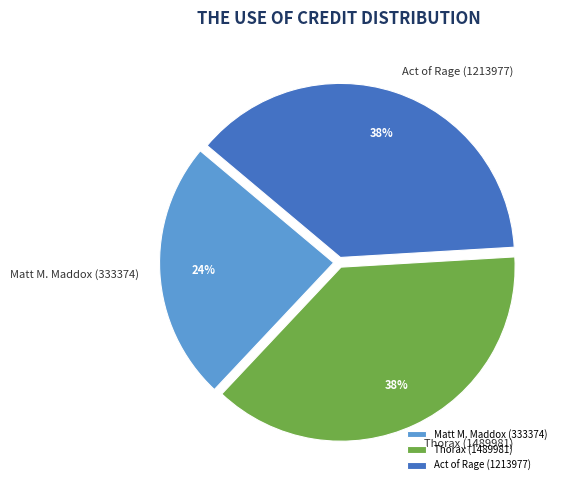

How many slices are in this pie chart?

3